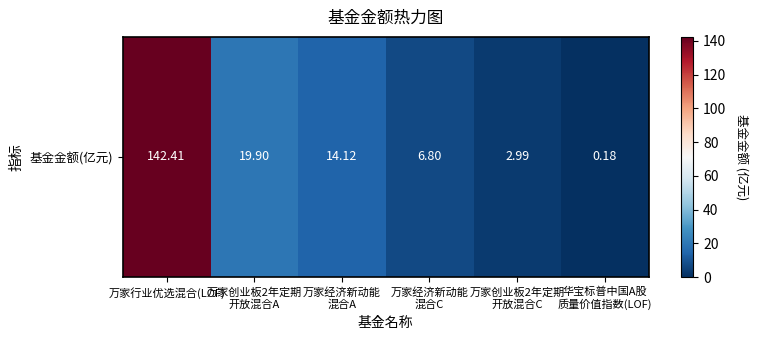

At which label is the value closest to 71?

万家创业板2年定期
开放混合A